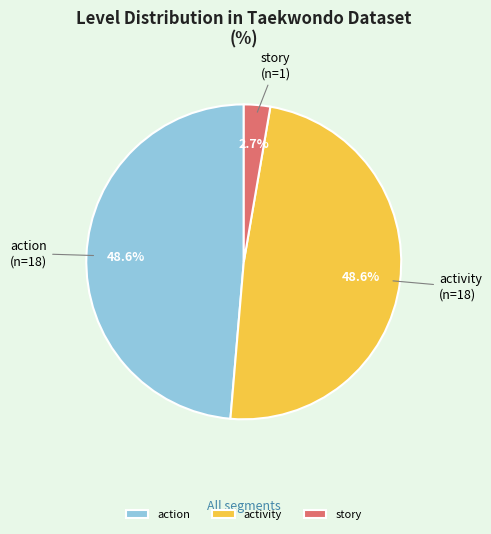

Count the number of slices in the pie.

3